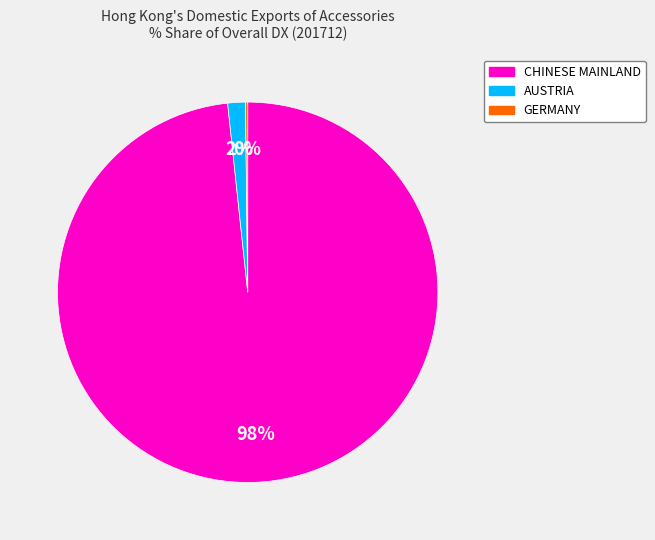

Does any single category account for the majority?

Yes